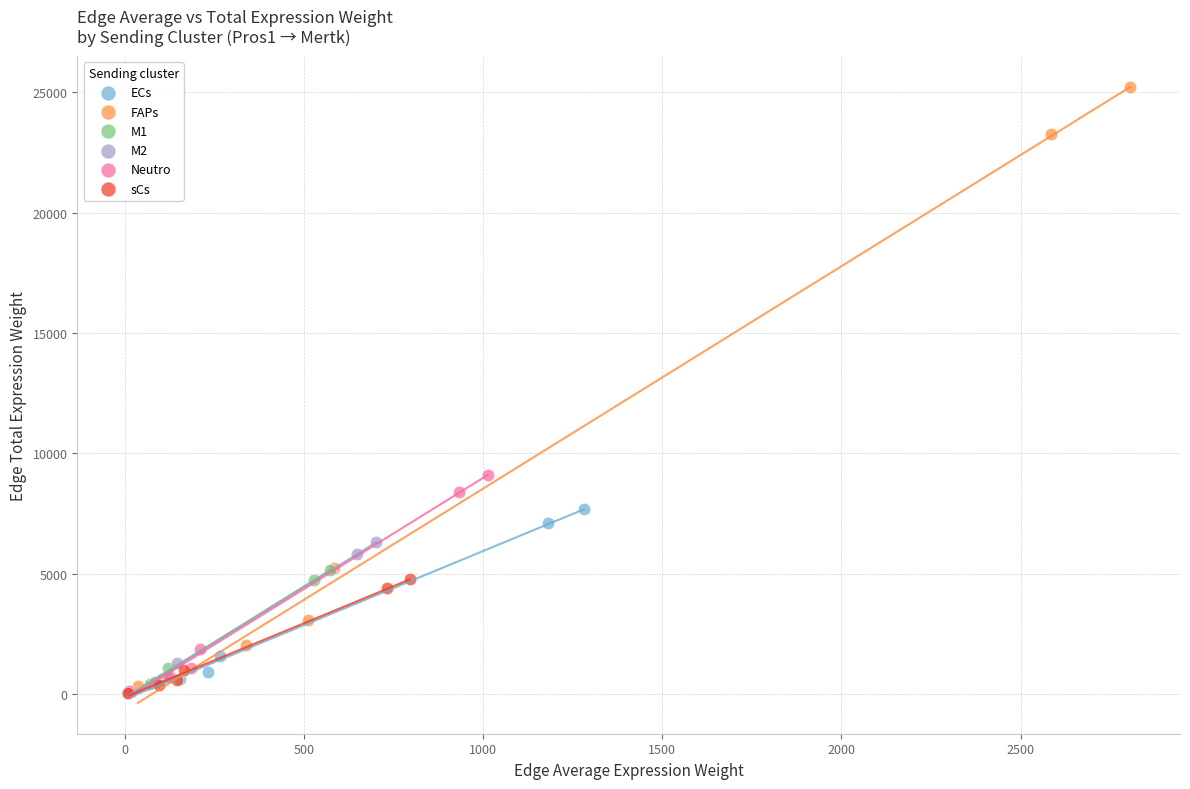

What are all the series names shown in the legend?

ECs, FAPs, M1, M2, Neutro, sCs